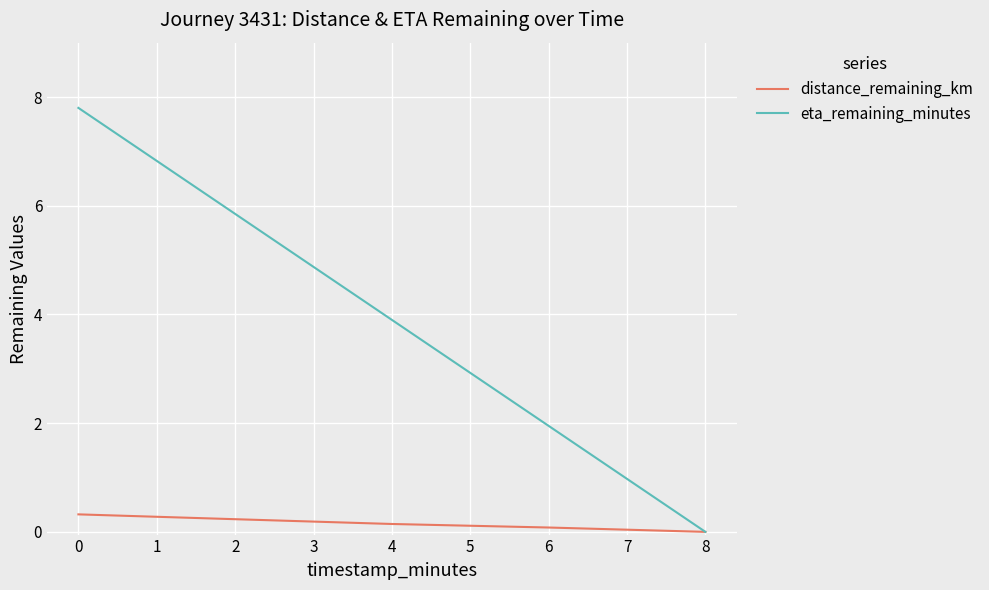

Which category has the highest value across all series?

0